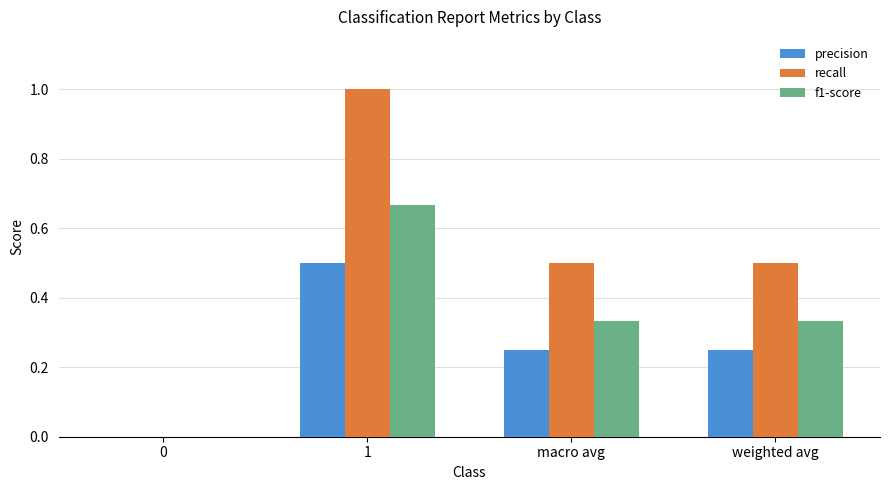

Is it true that f1-score equals 0.0 at 0?

True